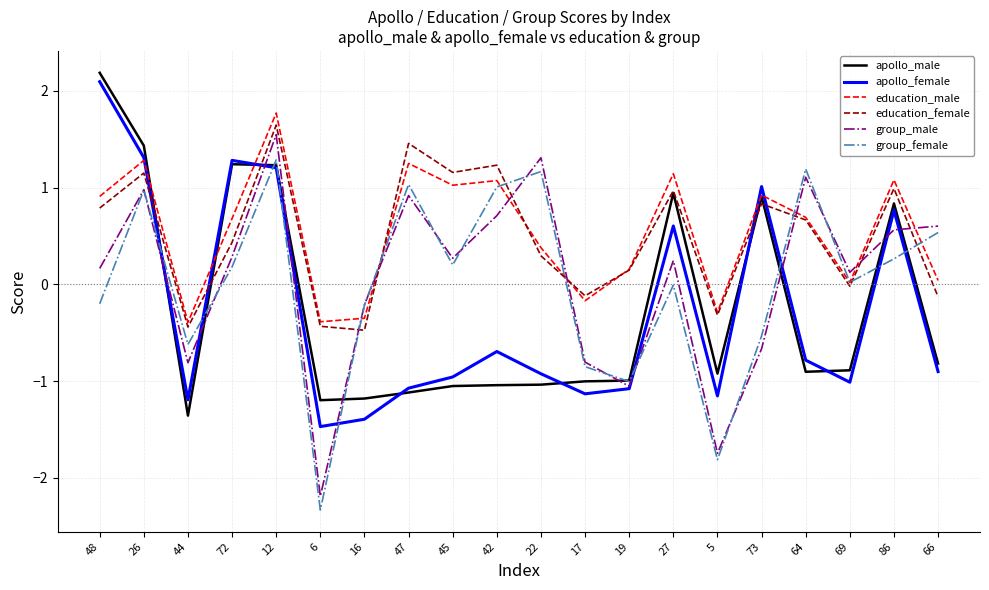

What is the difference between the highest and lowest values at 5?

1.5